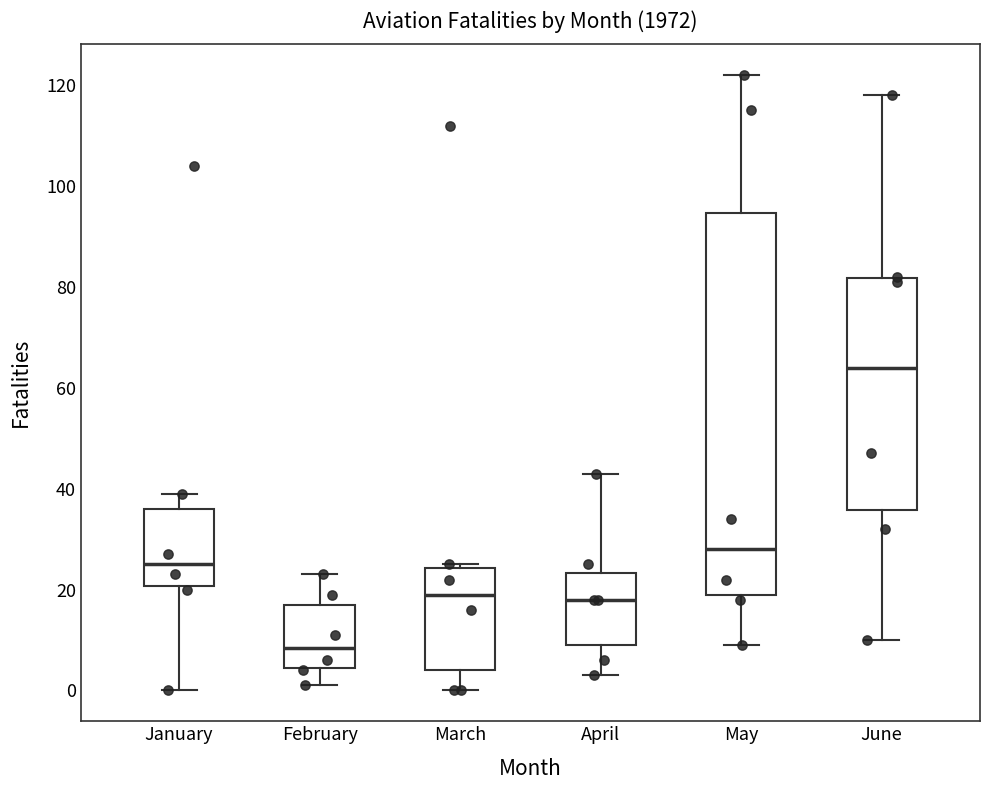

Reading left to right, read every box against the y-axis: the position of its median line, the range the box covers, and the ends of its whiskers. The values are not printed on the chart, so give them approximately, as read against the axis.

January: median 26, box 20 to 36, whiskers 0 to 40
February: median 8, box 4 to 18, whiskers 2 to 24
March: median 20, box 4 to 24, whiskers 0 to 26
April: median 18, box 10 to 24, whiskers 4 to 44
May: median 28, box 20 to 94, whiskers 10 to 122
June: median 64, box 36 to 82, whiskers 10 to 118